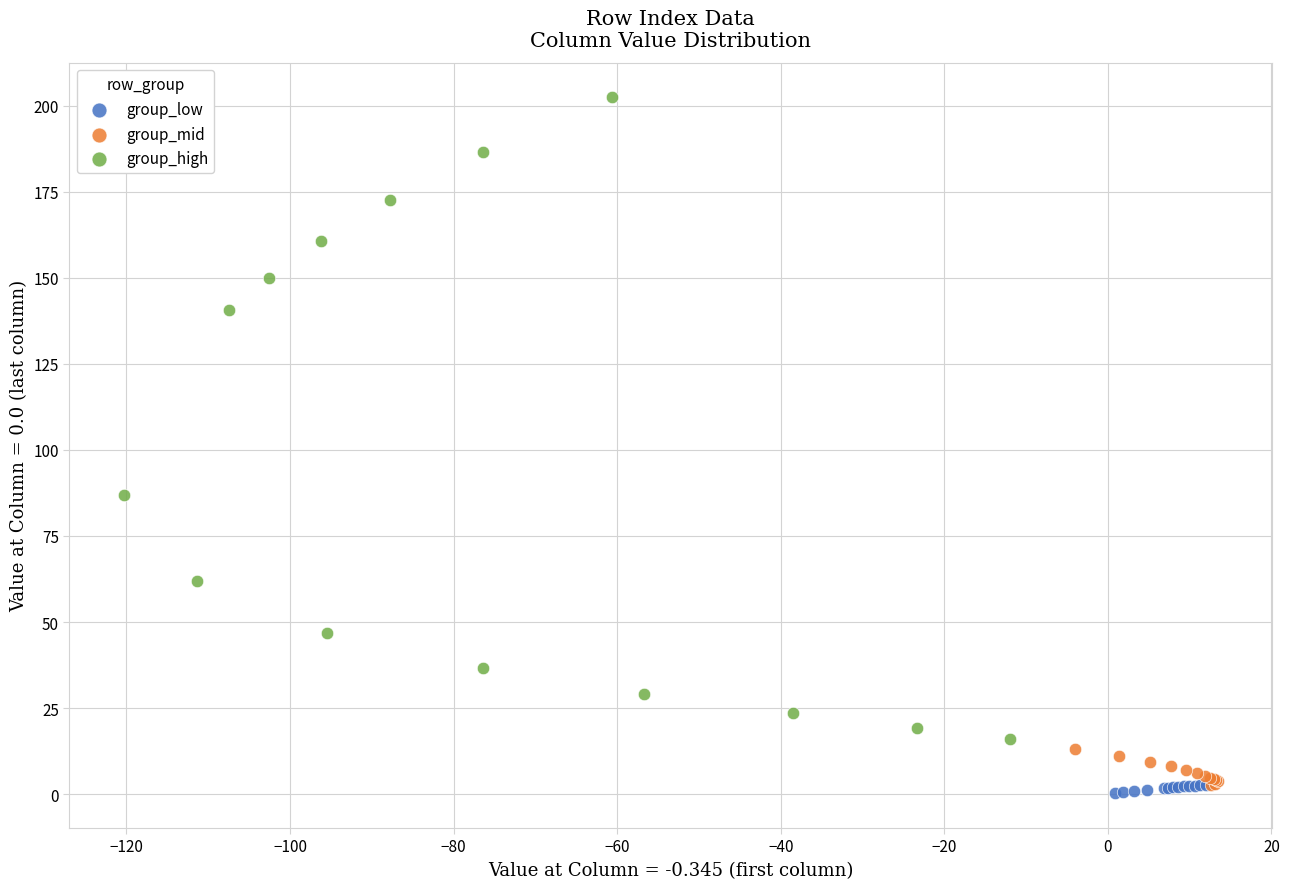

Which series has the widest spread of Y values?

group_high